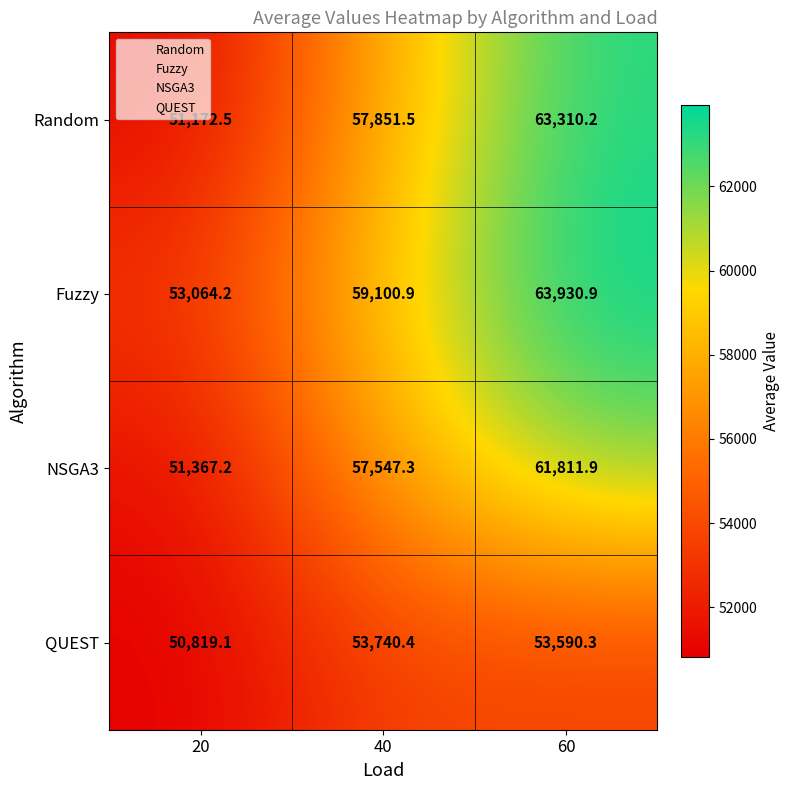

List the series in order of their peak value, lowest first.

QUEST, NSGA3, Random, Fuzzy